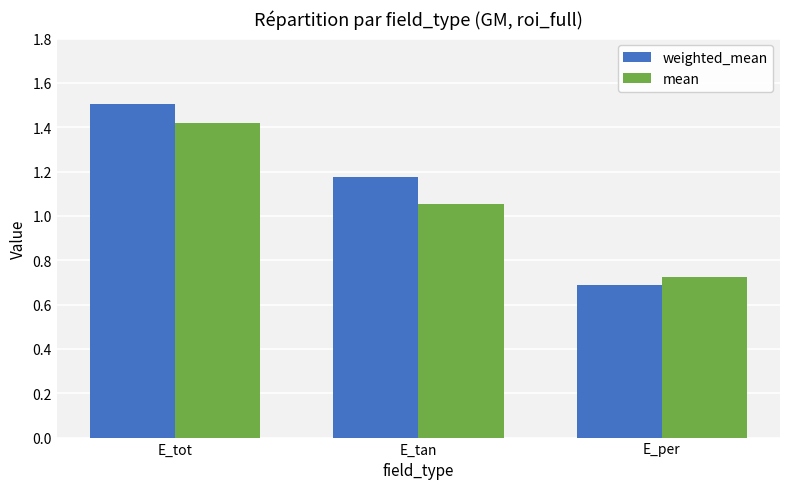

Which series has the largest range (max minus min)?

weighted_mean